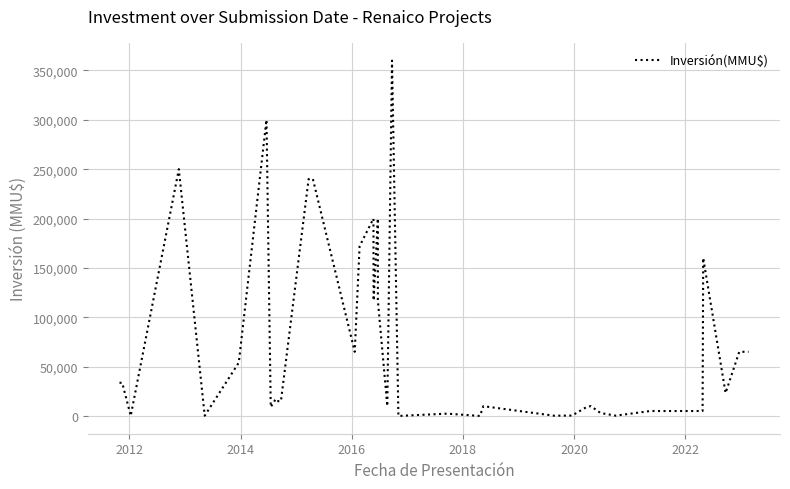

What is the sum of all values?

2813401